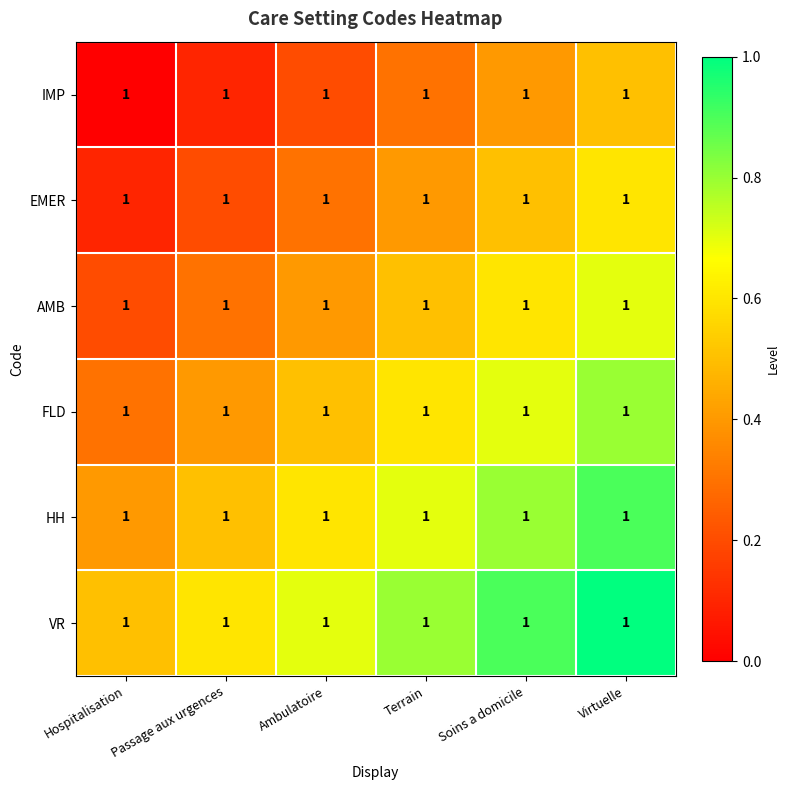

At which category is the sum across all series the highest?

Virtuelle